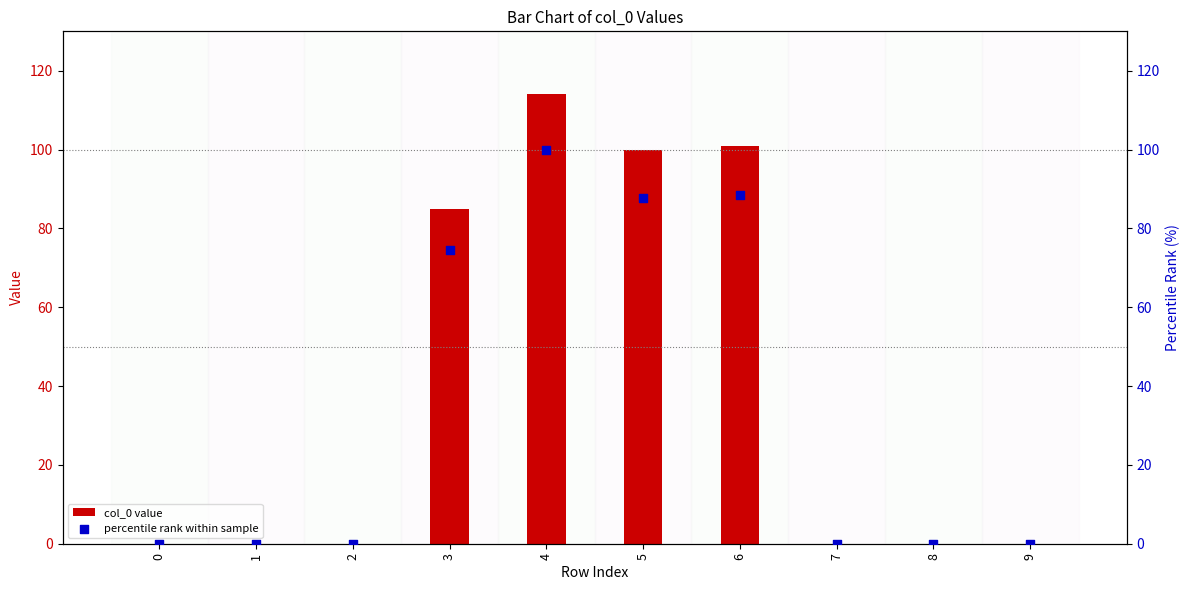

Which series contains the lowest Y value?

col_0 value